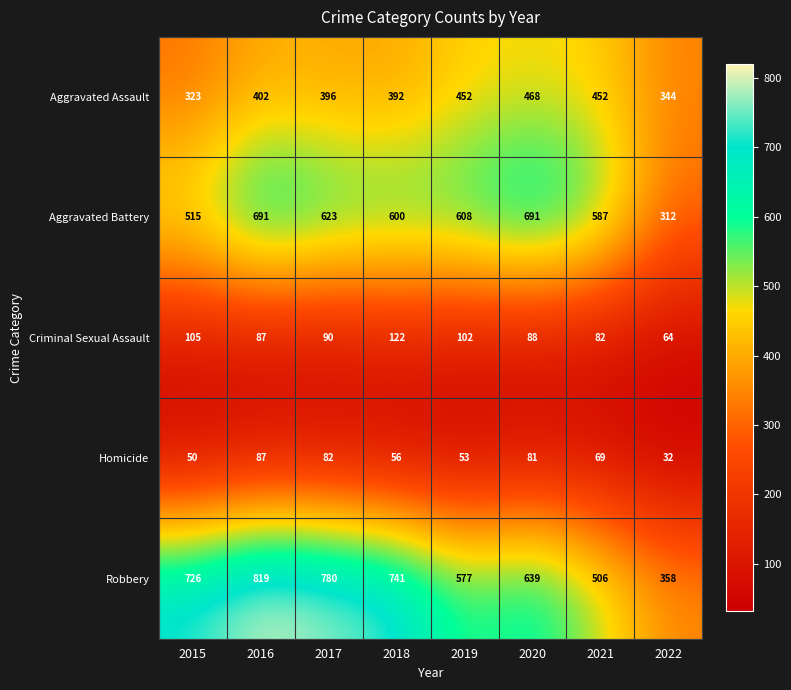

At 2021, list the series in order from smallest to largest.

Homicide, Criminal Sexual Assault, Aggravated Assault, Robbery, Aggravated Battery